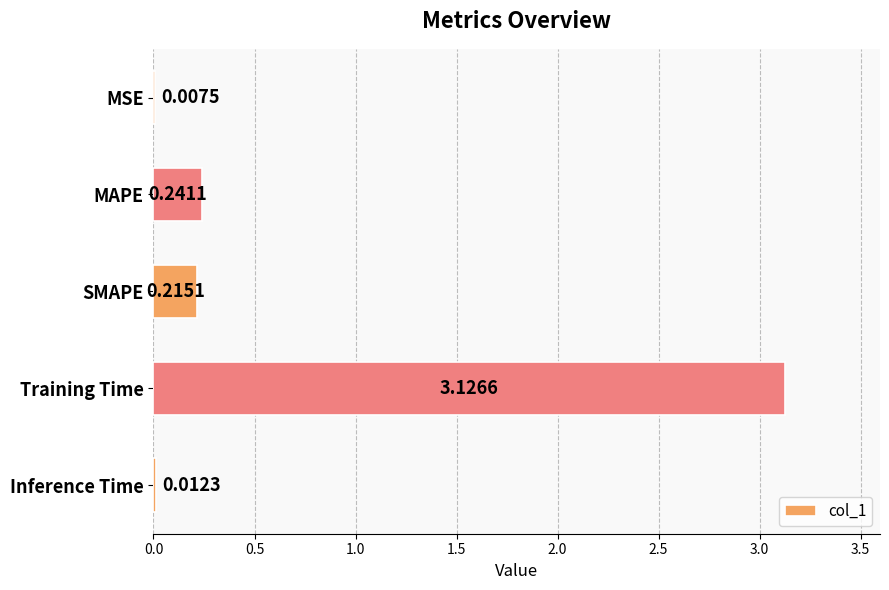

What is the sum of all values?

3.6